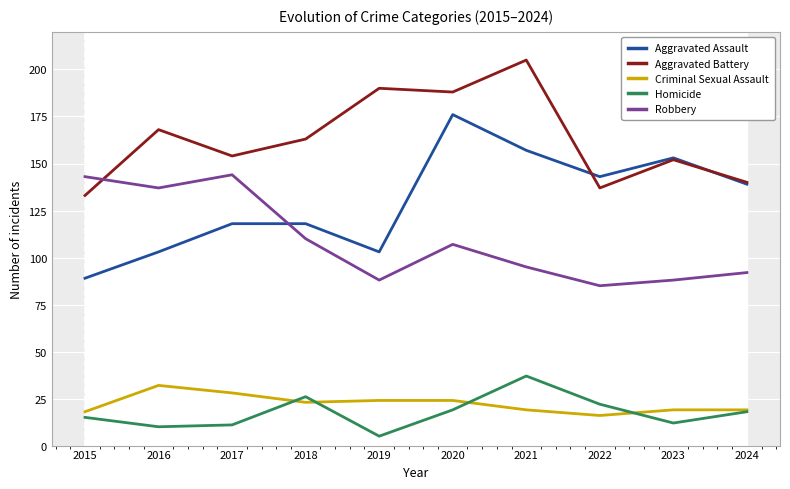

Which series has the widest spread of values?

Aggravated Assault